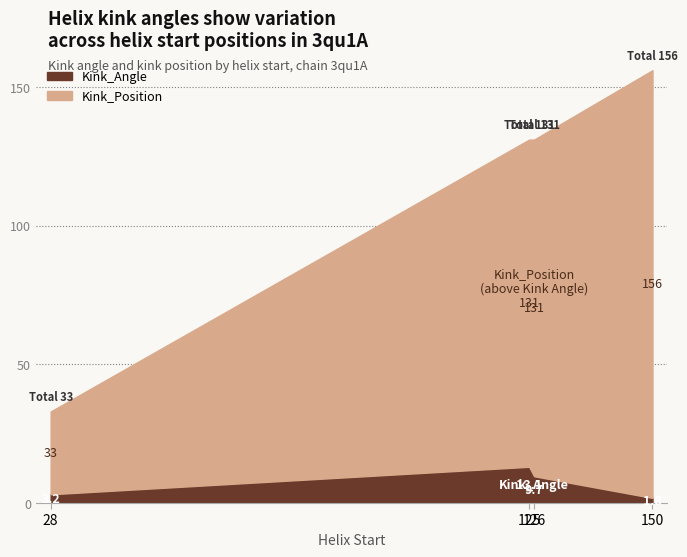

Where is Kink_Angle nearest to the value 7?

126